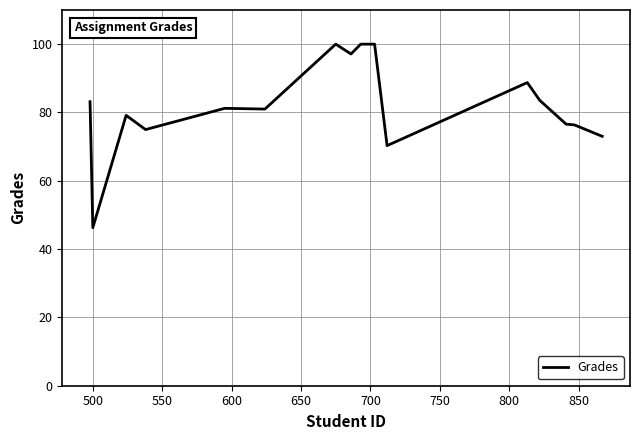

How many categories are shown in the chart?

16